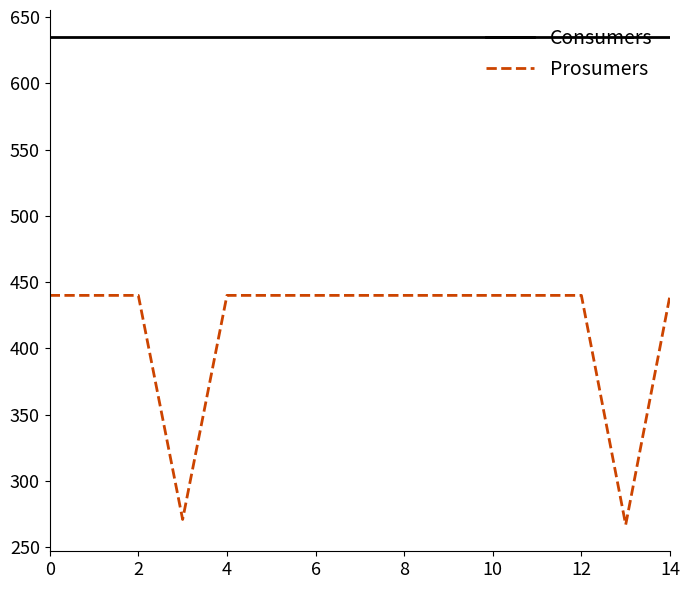

Which series has the largest total across all categories?

Consumers